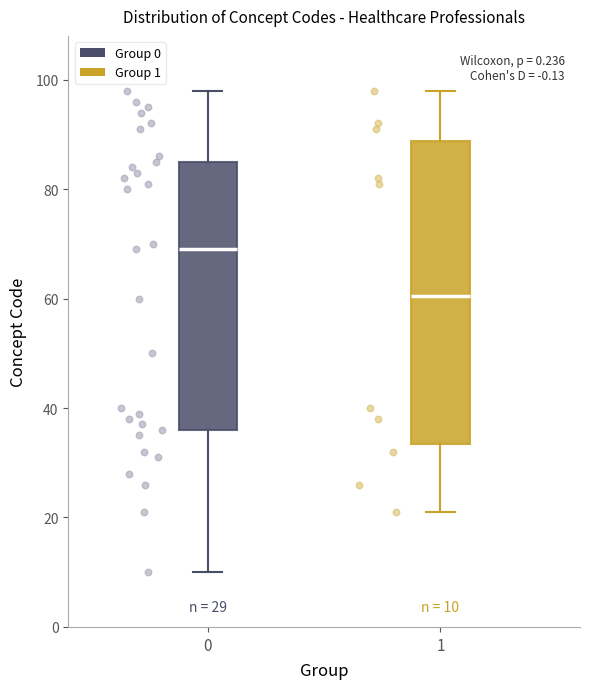

Which box's median line is the highest?

0